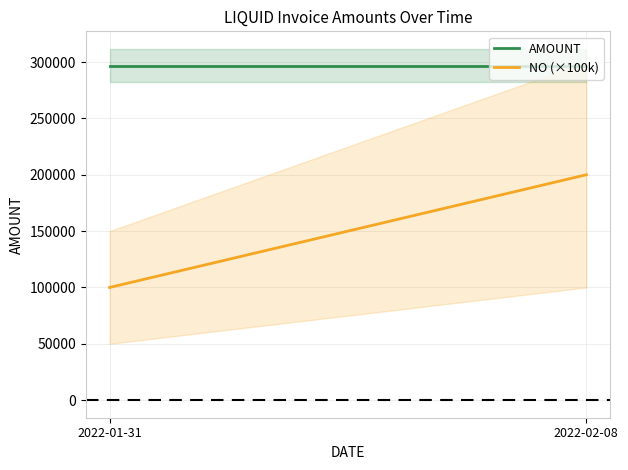

How many lines are shown in the chart?

2